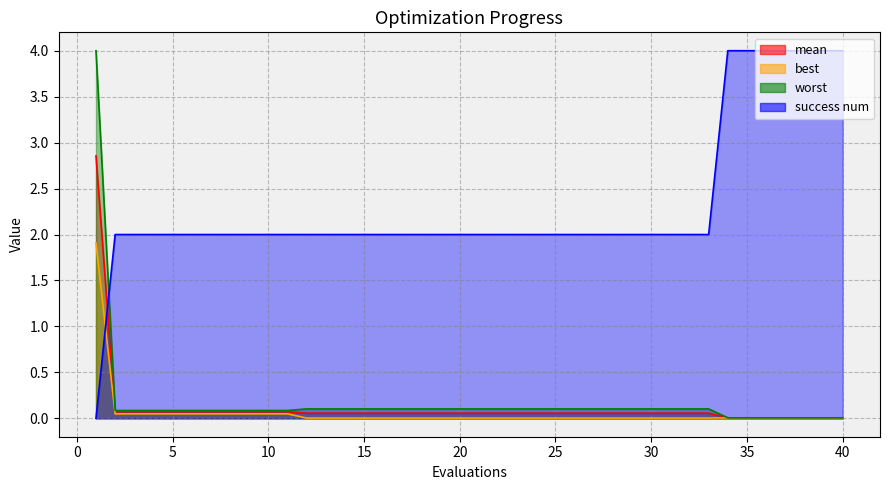

How many lines are shown in the chart?

4